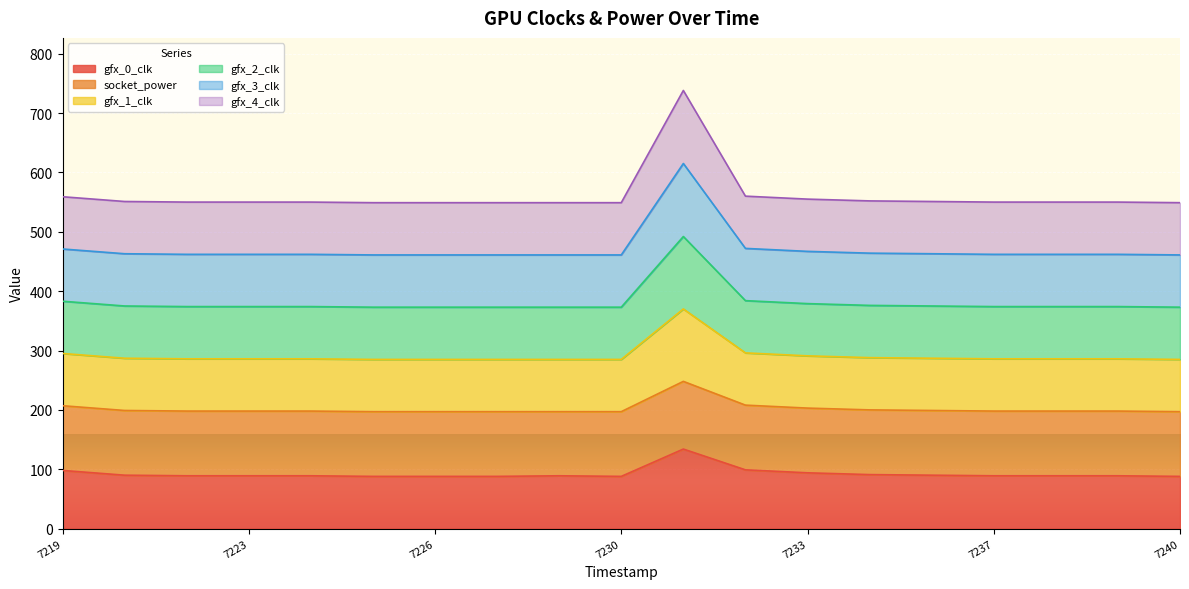

Is the value of gfx_1_clk at 1743867226 greater than the value of socket_power at 1743867227?

No